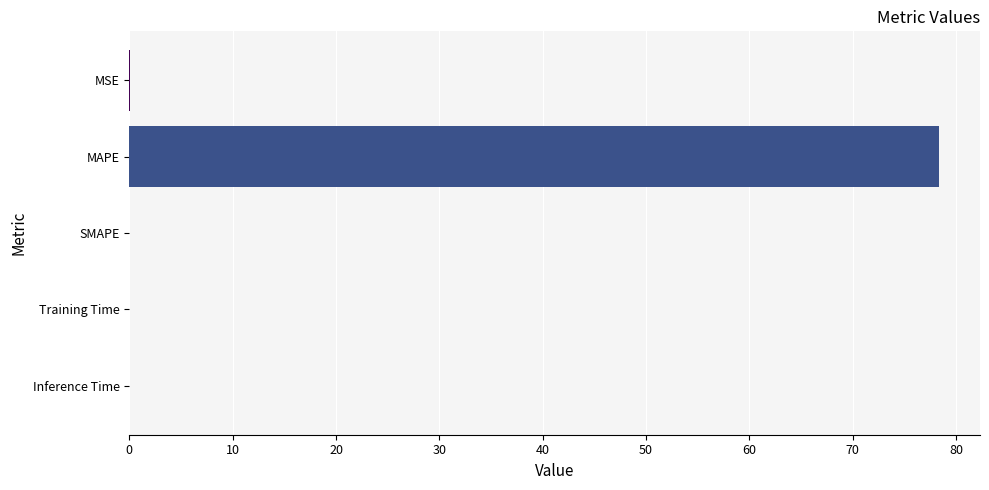

The chart shows a value of 52.6 at SMAPE. True or false?

False